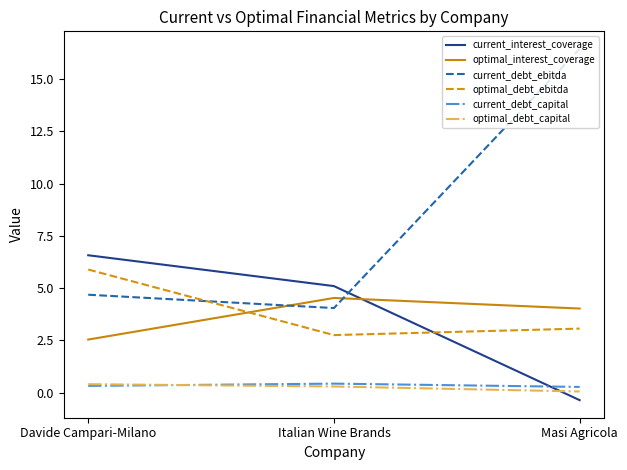

Which category has the highest value across all series?

Masi Agricola